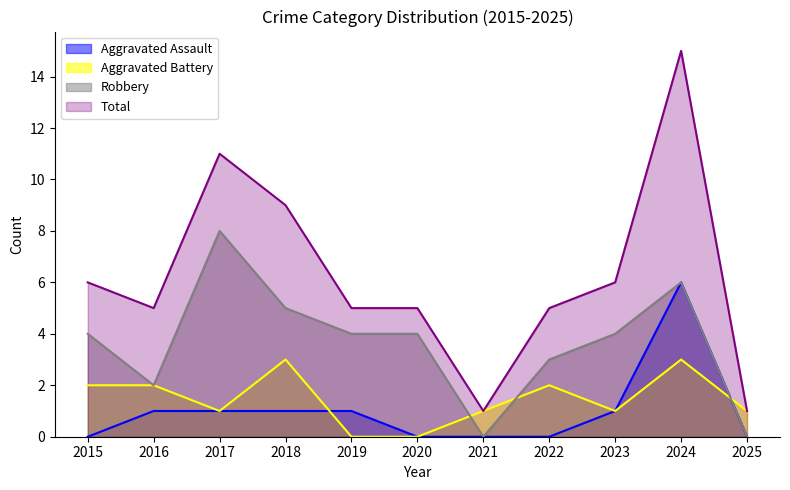

How many values in the Total series are below 5?

2